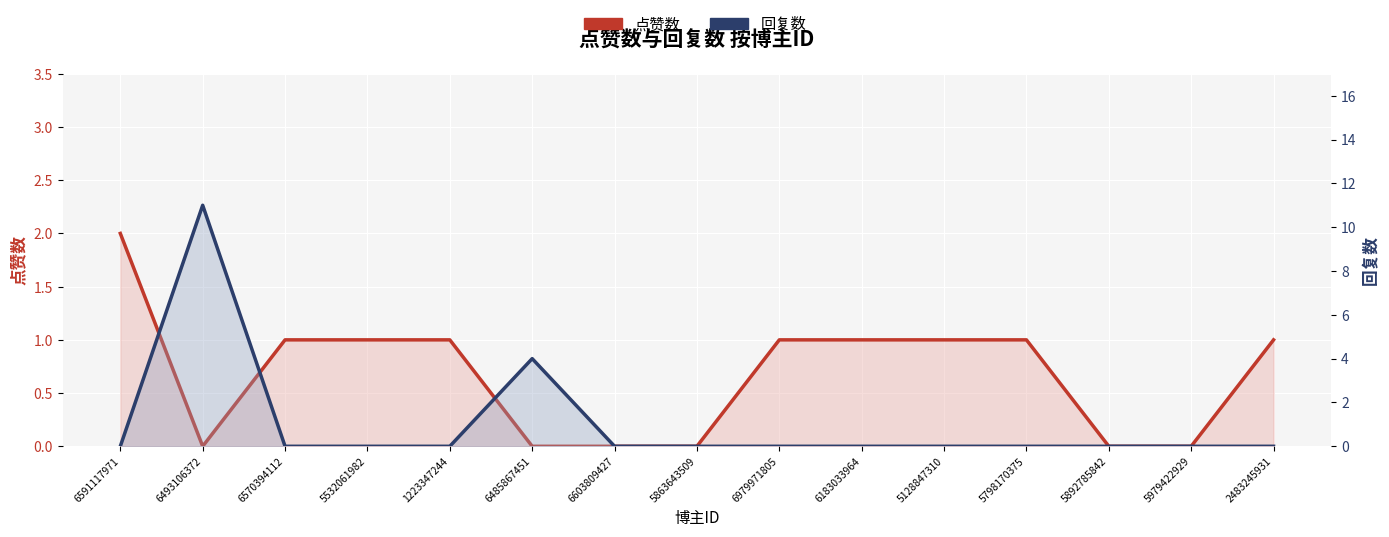

What is the total value across all series at 6485867451?

4